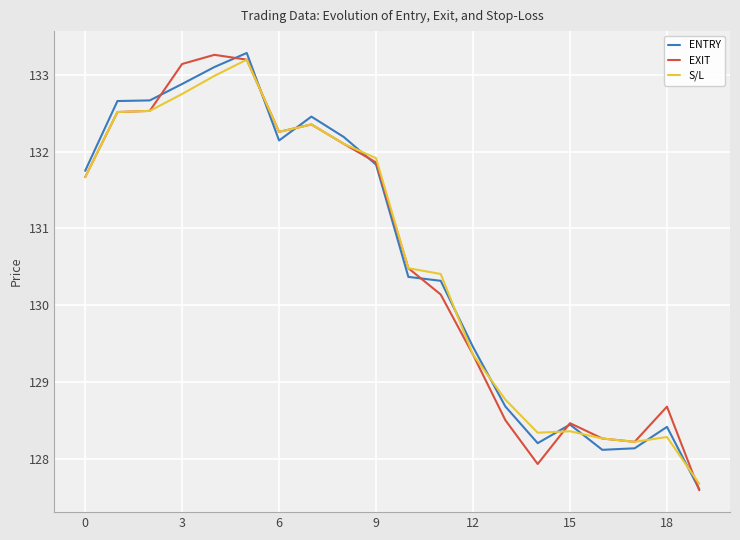

What is the smallest value displayed?

127.6